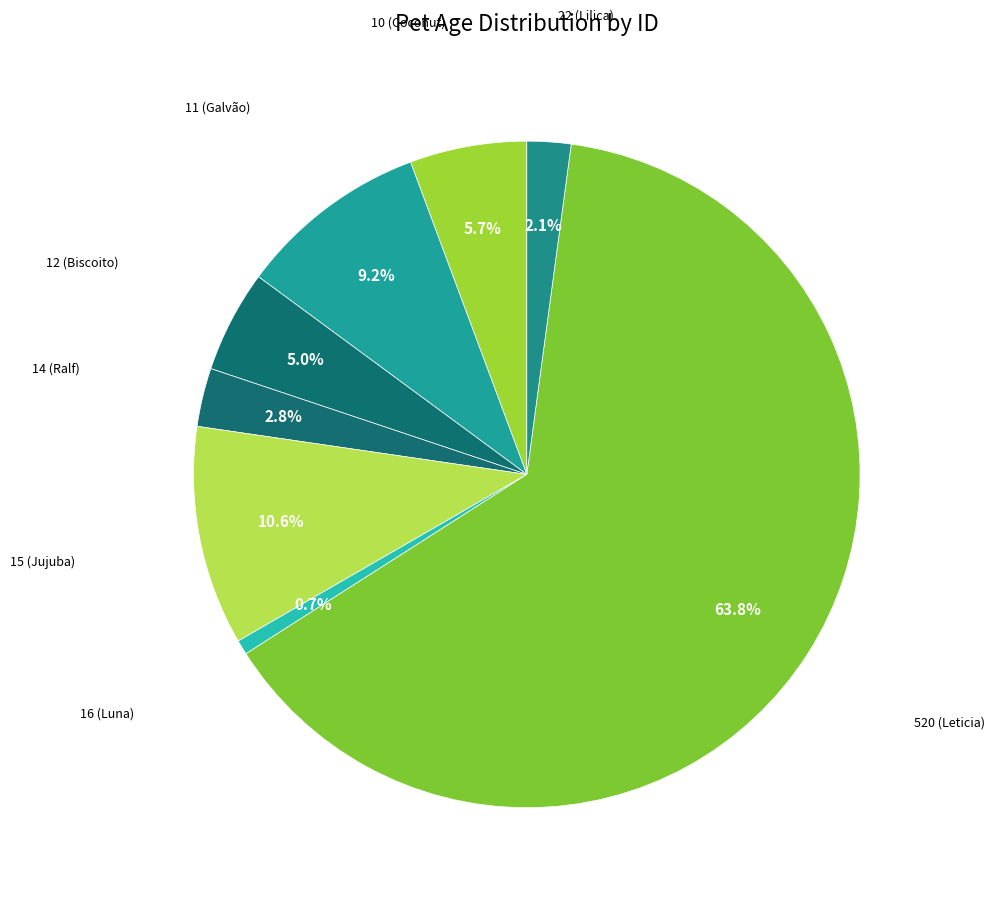

How many slices are in this pie chart?

8